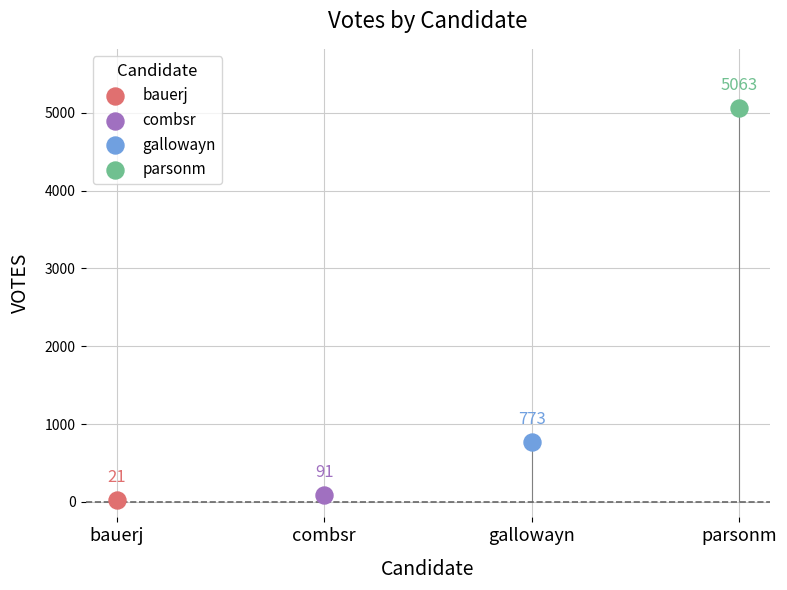

What is the change in value from bauerj to combsr?

+70